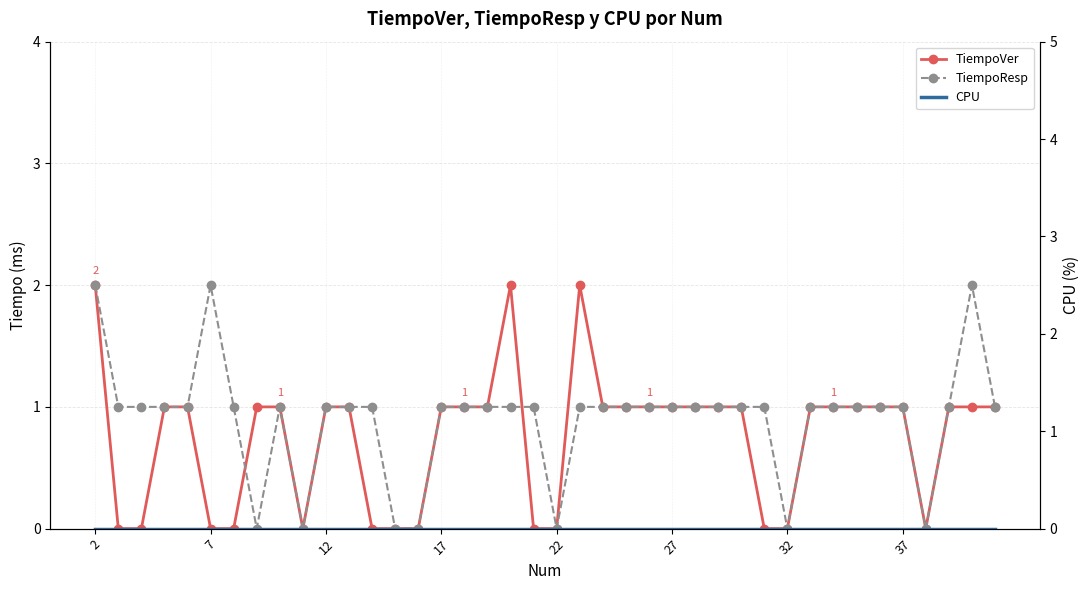

Which series has the largest total across all categories?

TiempoResp